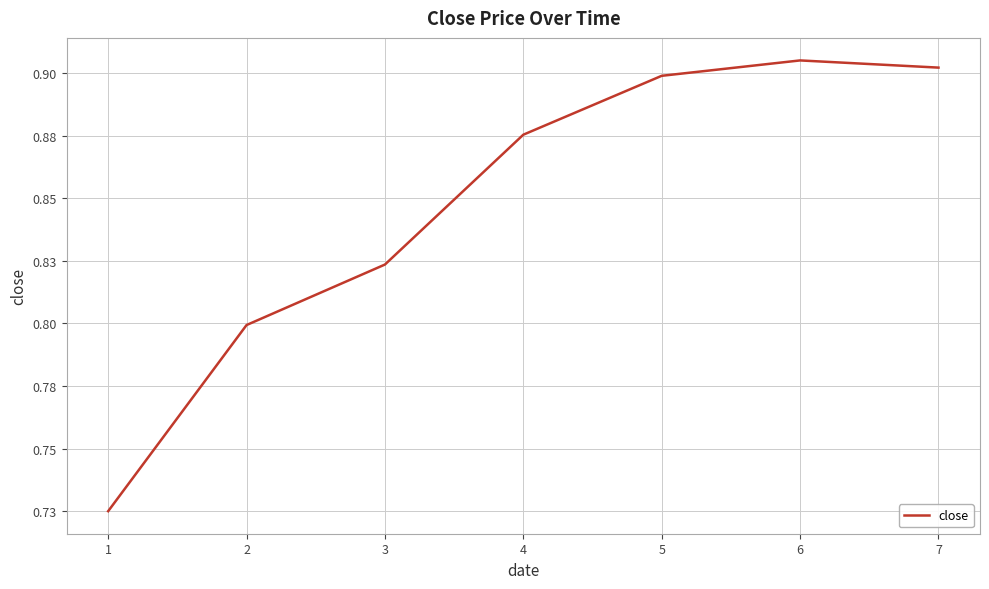

Reading right to left, transcribe all the data shown in this chart.

0.9	0.9	0.9	0.9	0.8	0.8	0.7